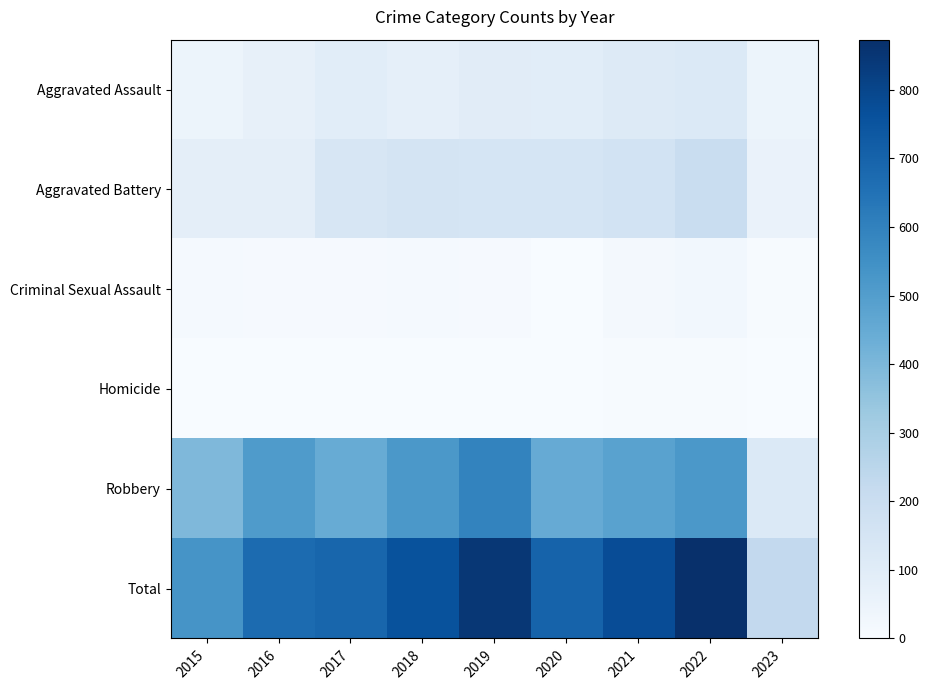

What is the total value across all series at 2023?

456